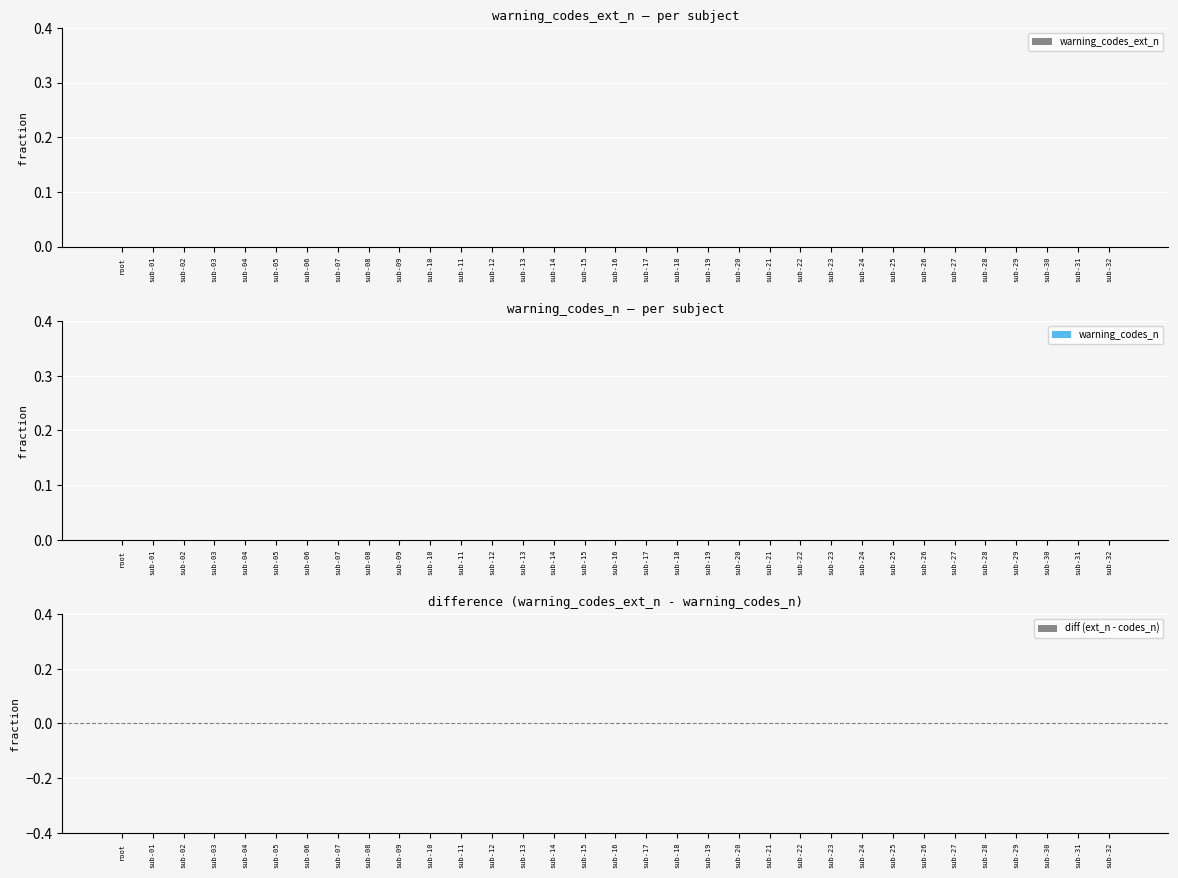

What position from the left is sub-30?

31